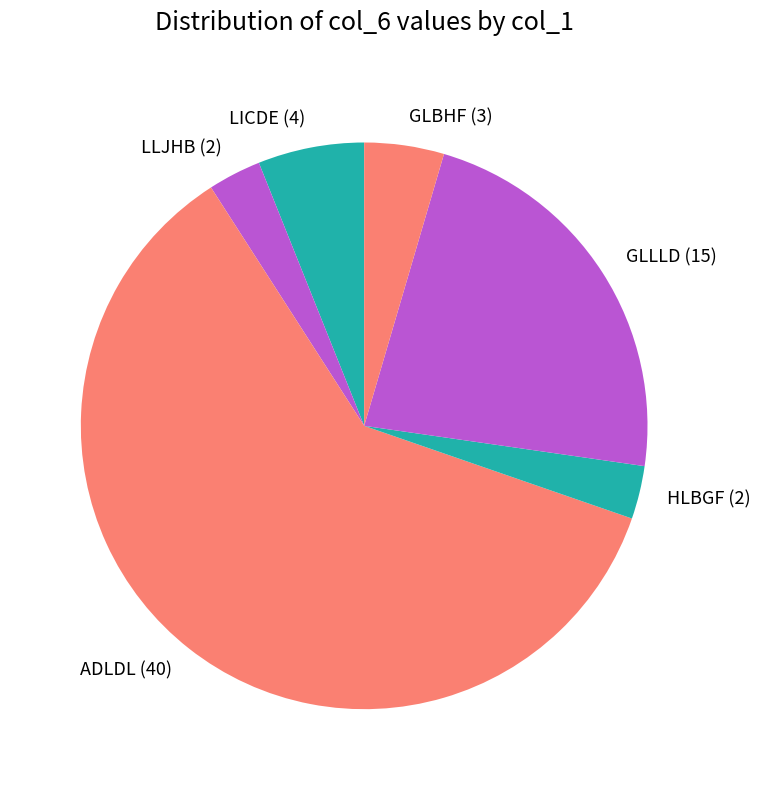

The HLBGF (2) slice represents 11% of the pie. True or false?

False